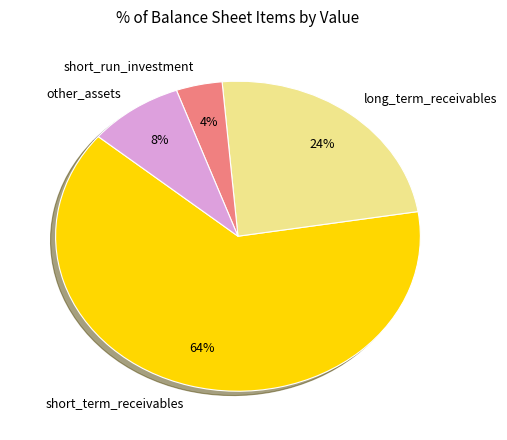

Count the number of slices in the pie.

4